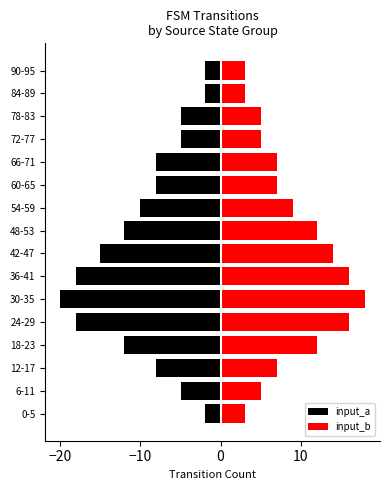

Rank the series by their average value, from lowest to highest.

input_a, input_b